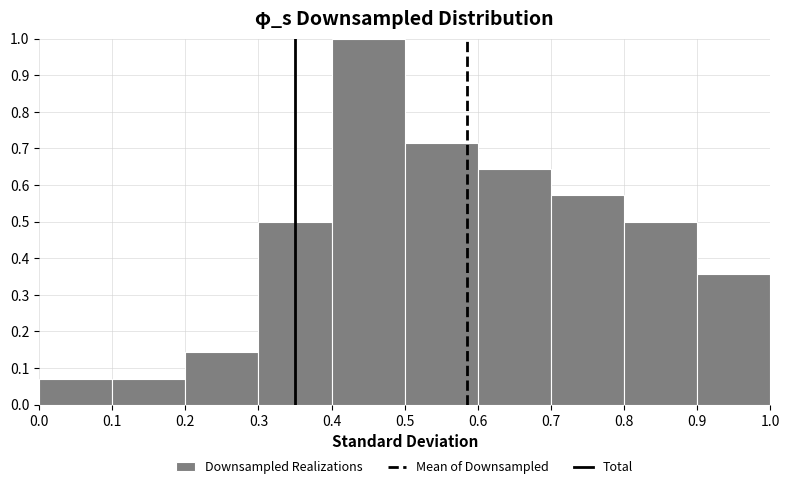

Reading left to right, transcribe this chart: for each bar, give the range it covers on the x-axis and its height. The values are not printed on the chart, so give them approximately, as read against the axis.

0.0 to 0.1: 0.07
0.1 to 0.2: 0.07
0.2 to 0.3: 0.14
0.3 to 0.4: 0.50
0.4 to 0.5: 1.00
0.5 to 0.6: 0.71
0.6 to 0.7: 0.64
0.7 to 0.8: 0.57
0.8 to 0.9: 0.50
0.9 to 1.0: 0.36